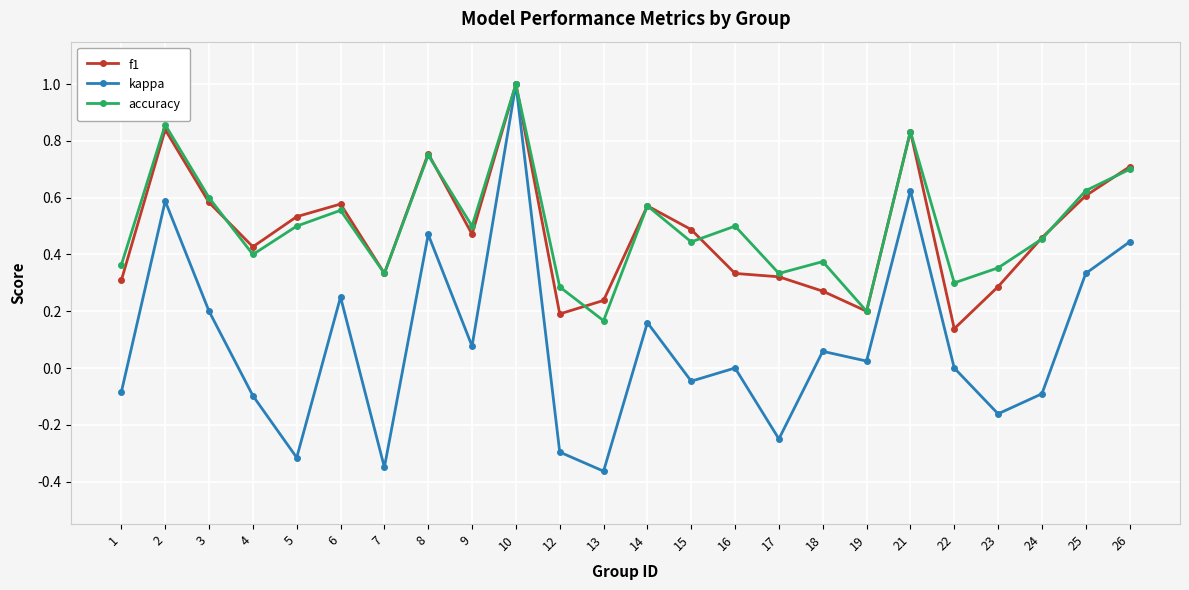

The value of kappa at 5 is -0.3. True or false?

True